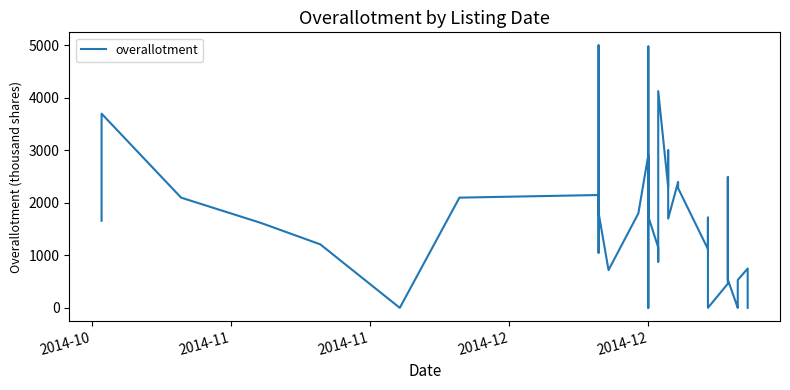

True or false: there are more than 2 points higher than both neighbors.

True